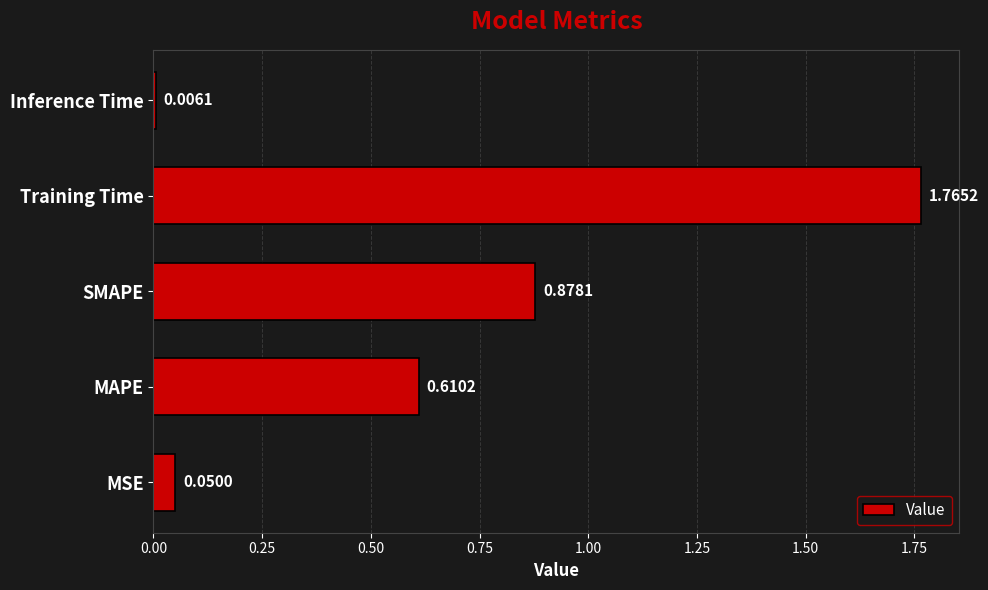

What is the change in value from MAPE to SMAPE?

+0.3